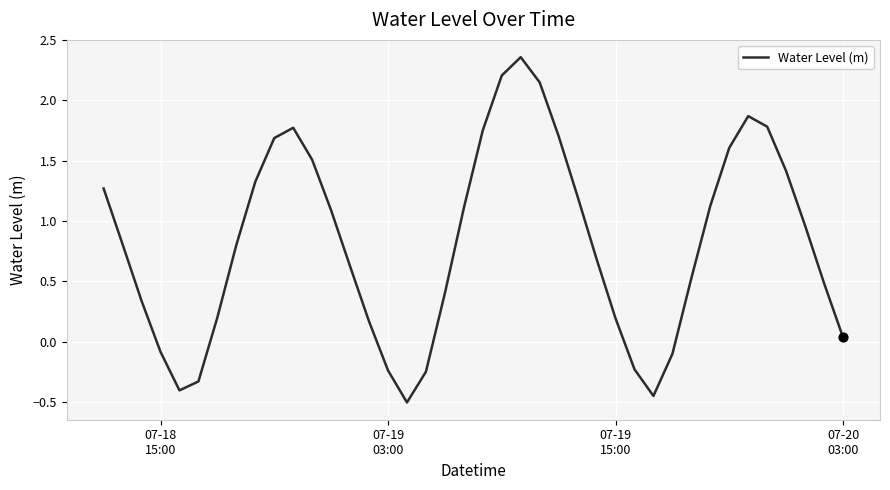

How many lines are shown in the chart?

1